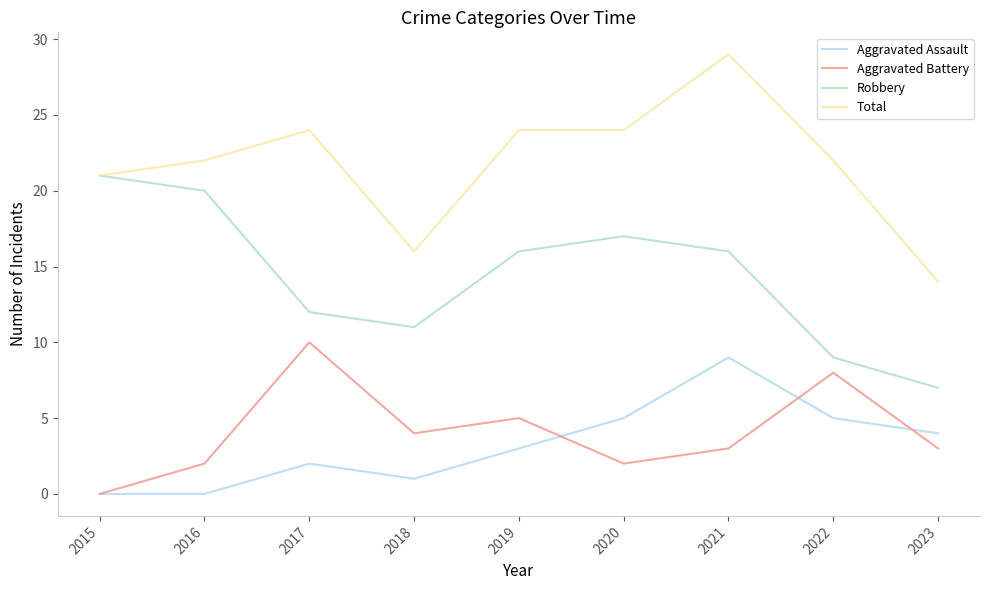

The Robbery series shows 12 at 2017. True or false?

True